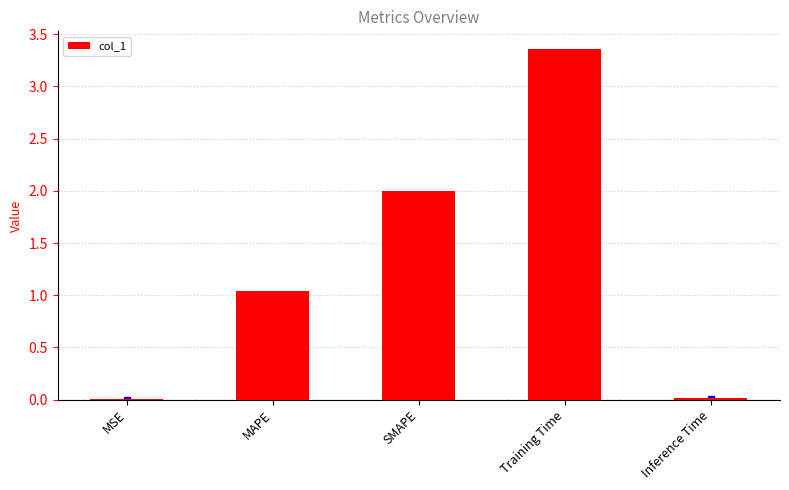

The value at Training Time is 2.1. True or false?

False